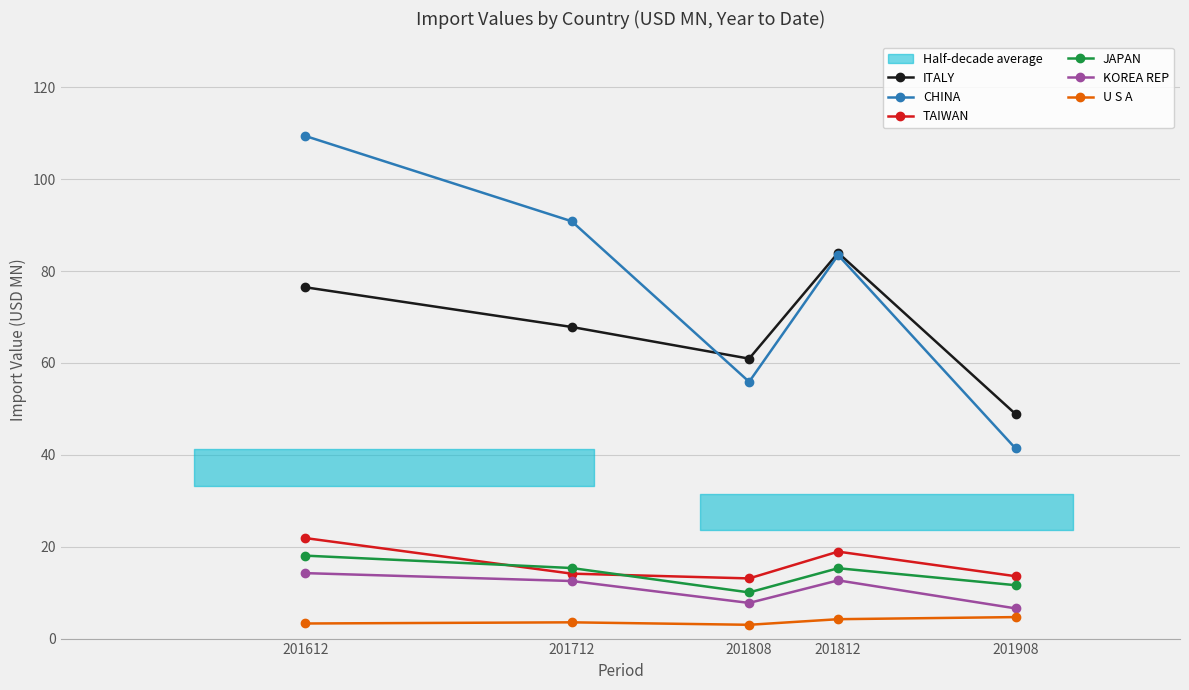

In JAPAN, how many points are lower than both neighbors (excluding endpoints)?

1